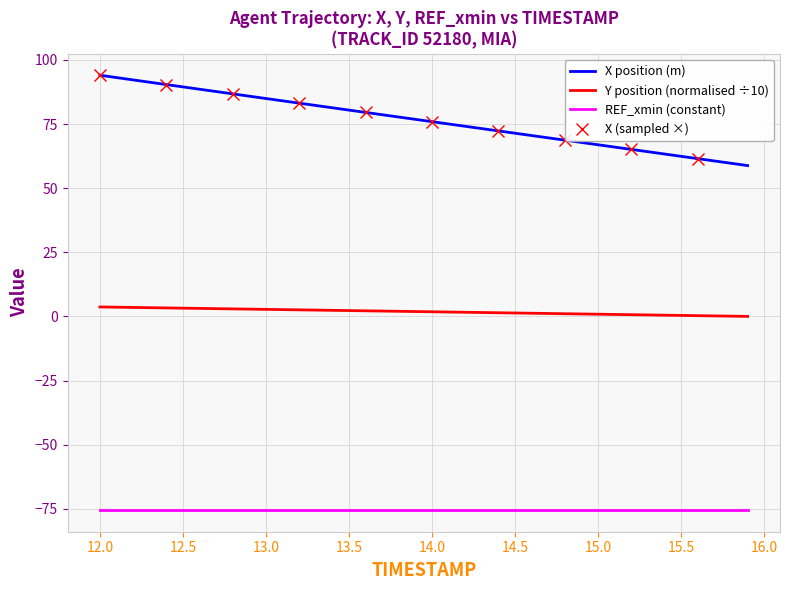

True or false: X position (m) and REF_xmin (constant) intersect in this chart.

False